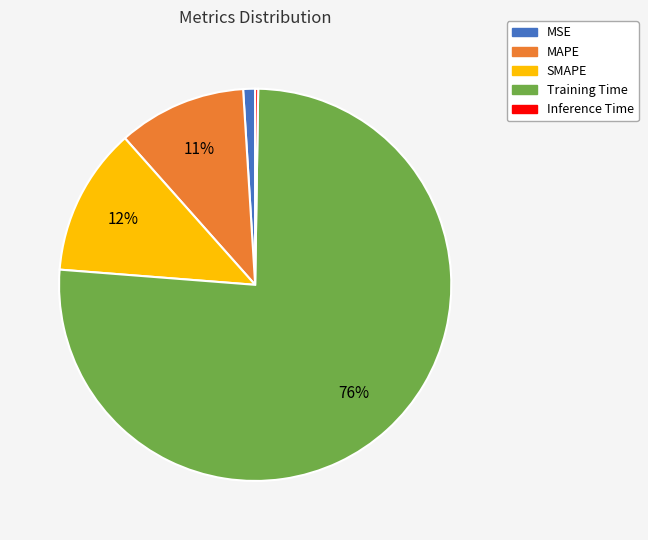

What is the majority slice?

Training Time